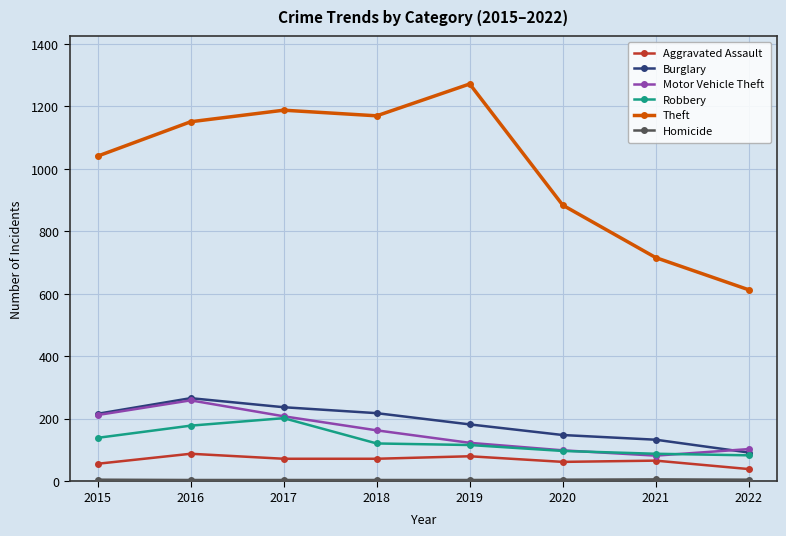

Which series changed the most between 2018 and 2021?

Theft